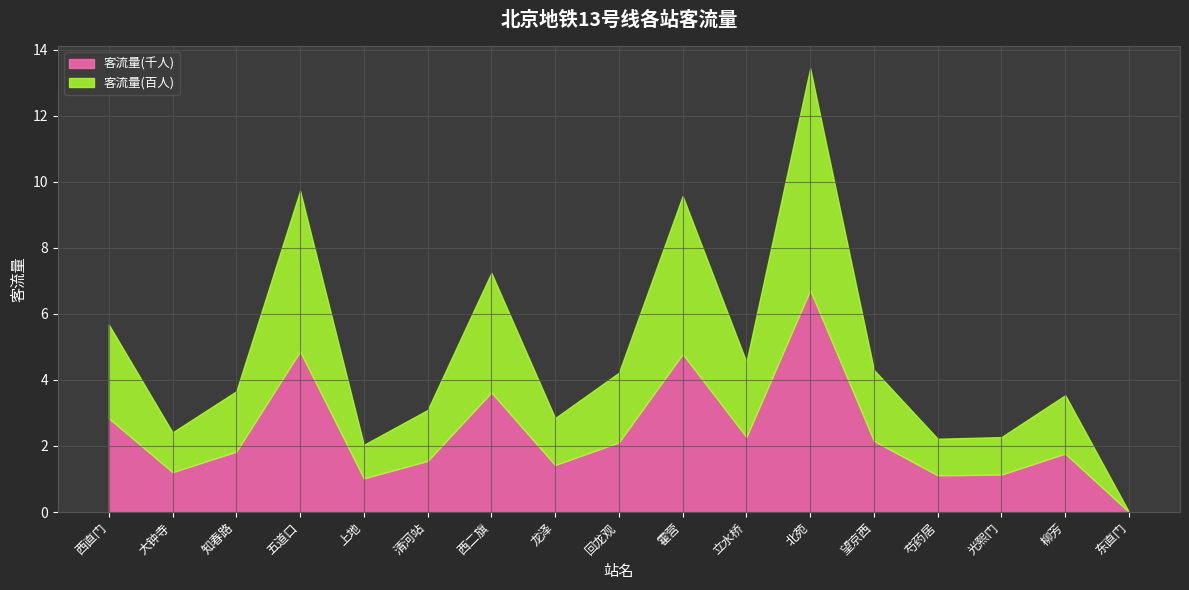

True or false: 客流量(百人) has more than 1 points higher than both neighbors.

True